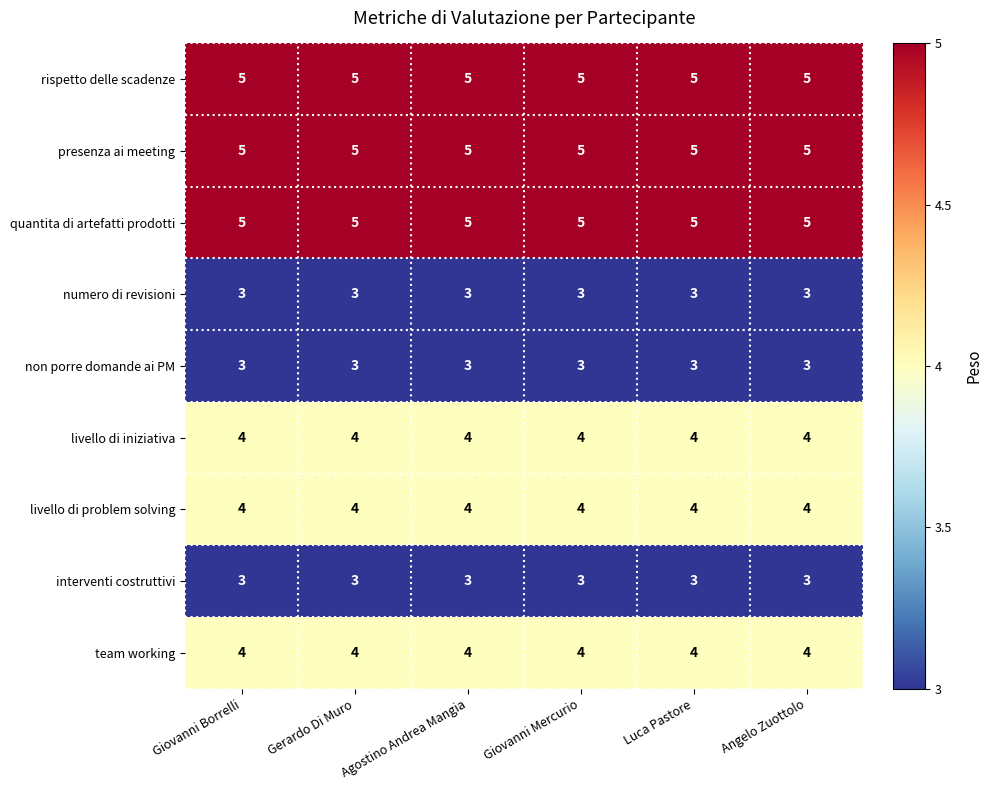

What is the lowest value of the team working series?

4